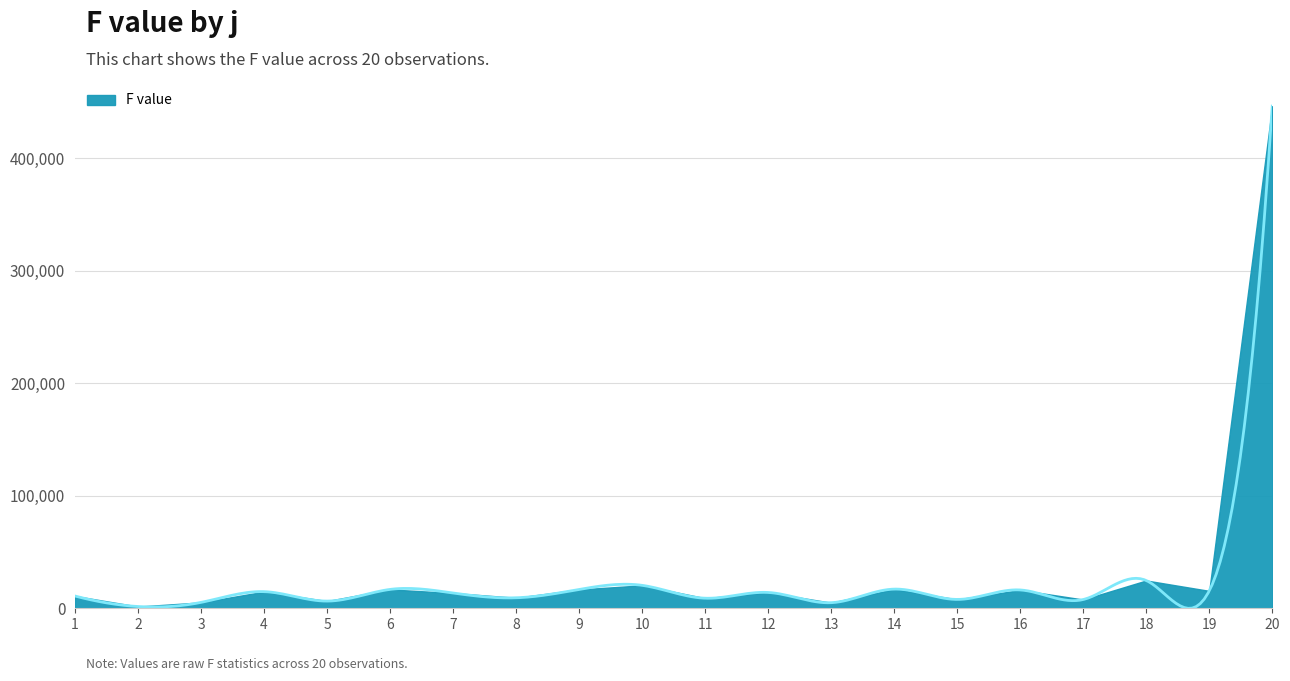

Rank the categories by value from lowest to highest.

2, 13, 3, 5, 17, 15, 11, 8, 1, 7, 12, 4, 19, 16, 9, 6, 14, 10, 18, 20